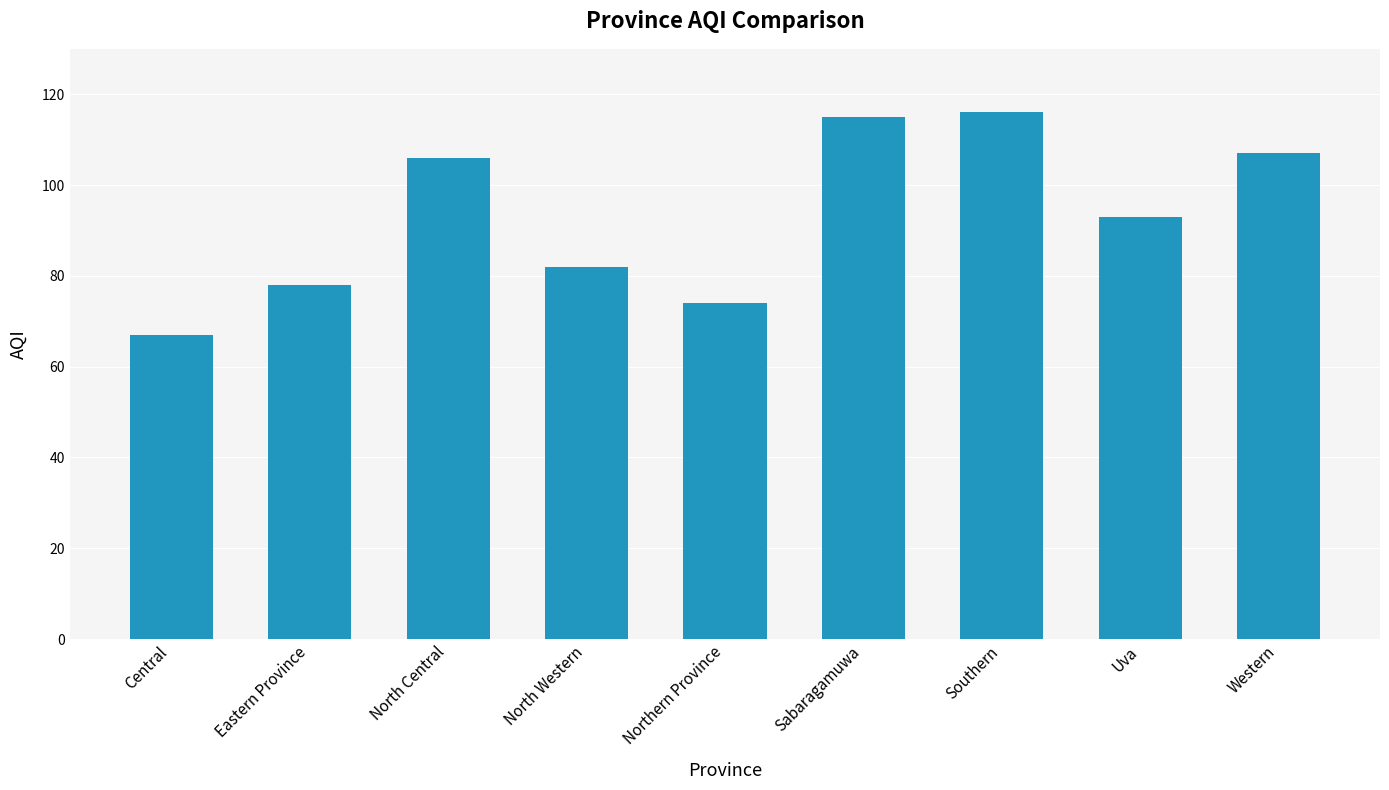

Reading right to left, list all the values displayed in this chart.

107	93	116	115	74	82	106	78	67